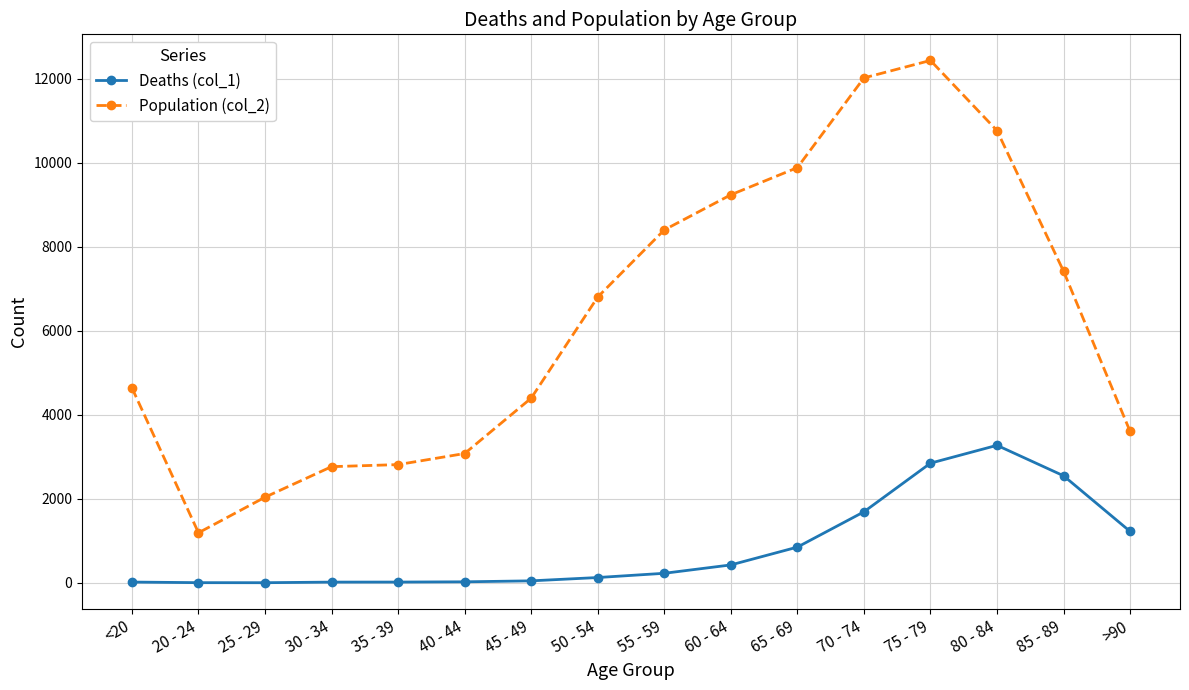

How many series are shown in this chart?

2